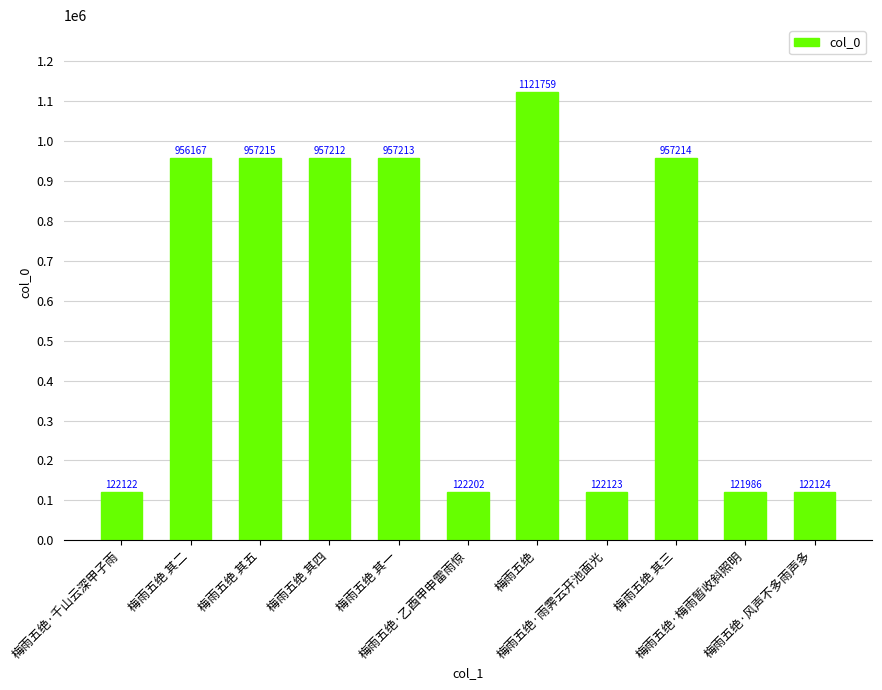

What is the average value?

592485